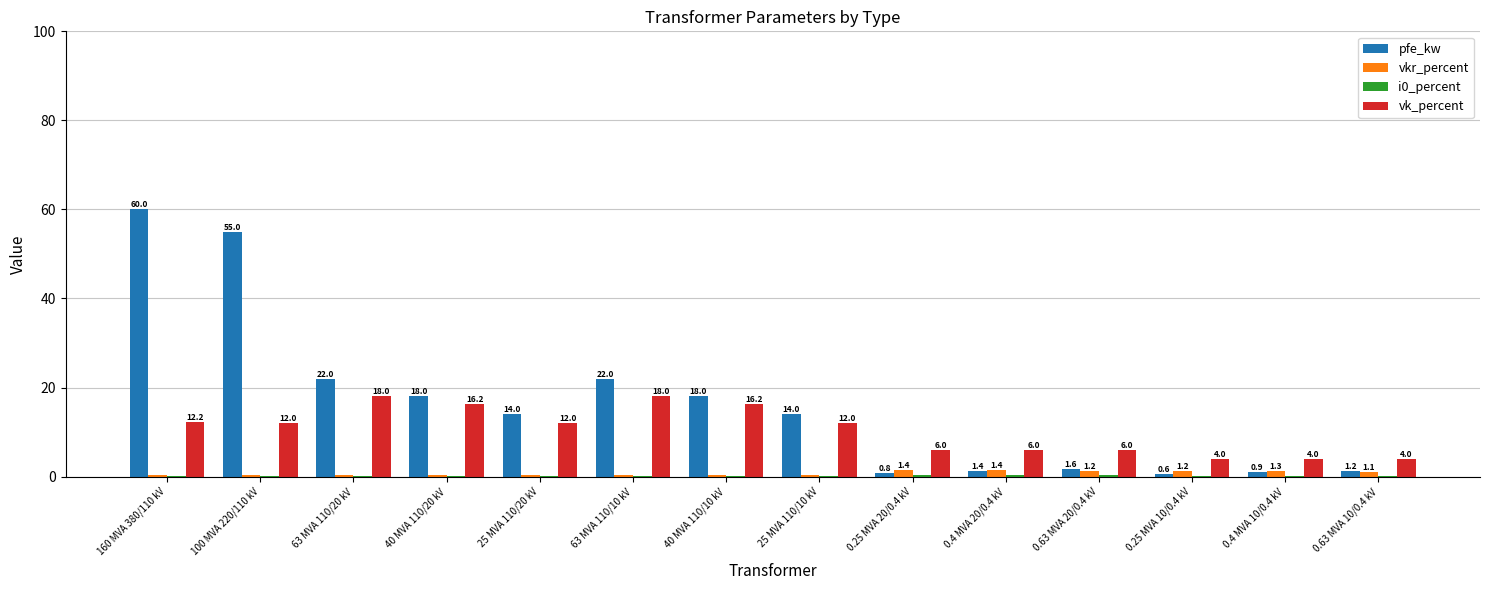

True or false: pfe_kw has a value of 0.8 at 0.25 MVA 20/0.4 kV.

True